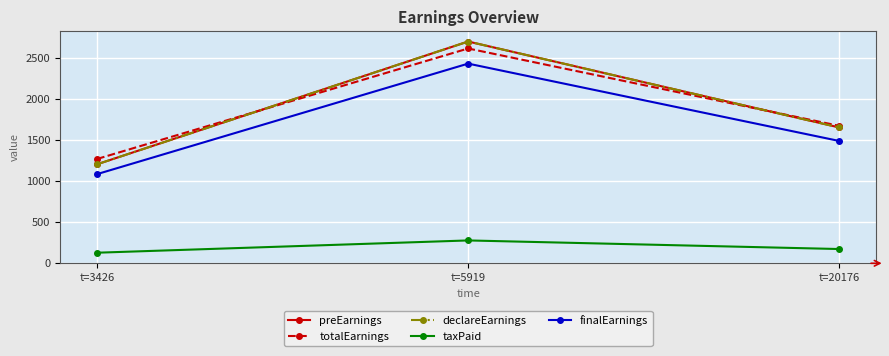

Does the chart have visible grid lines?

Yes